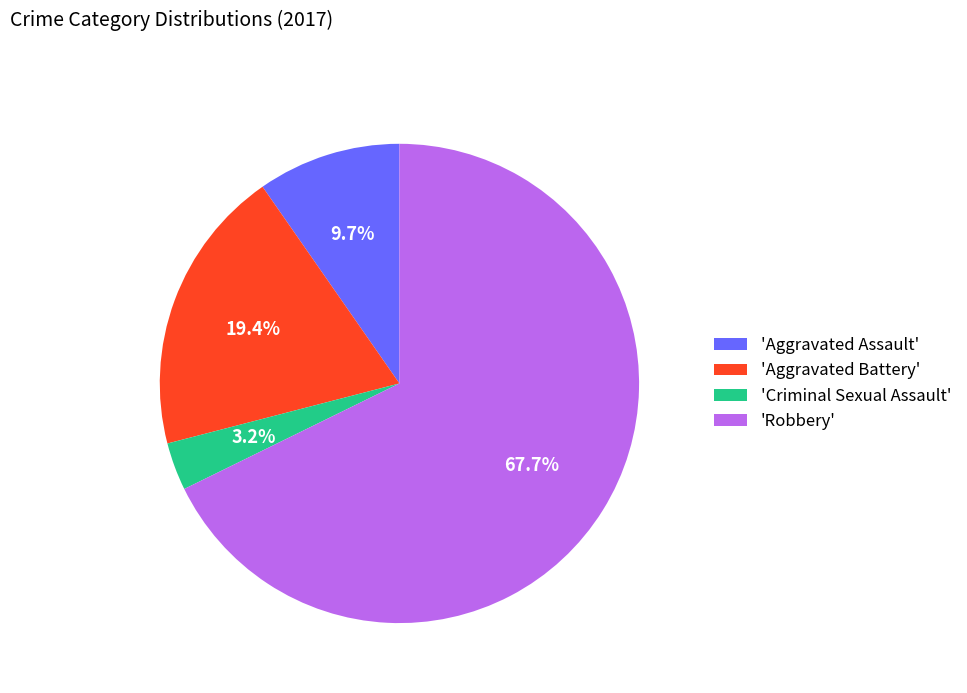

Which slice is the smallest?

'Criminal Sexual Assault'